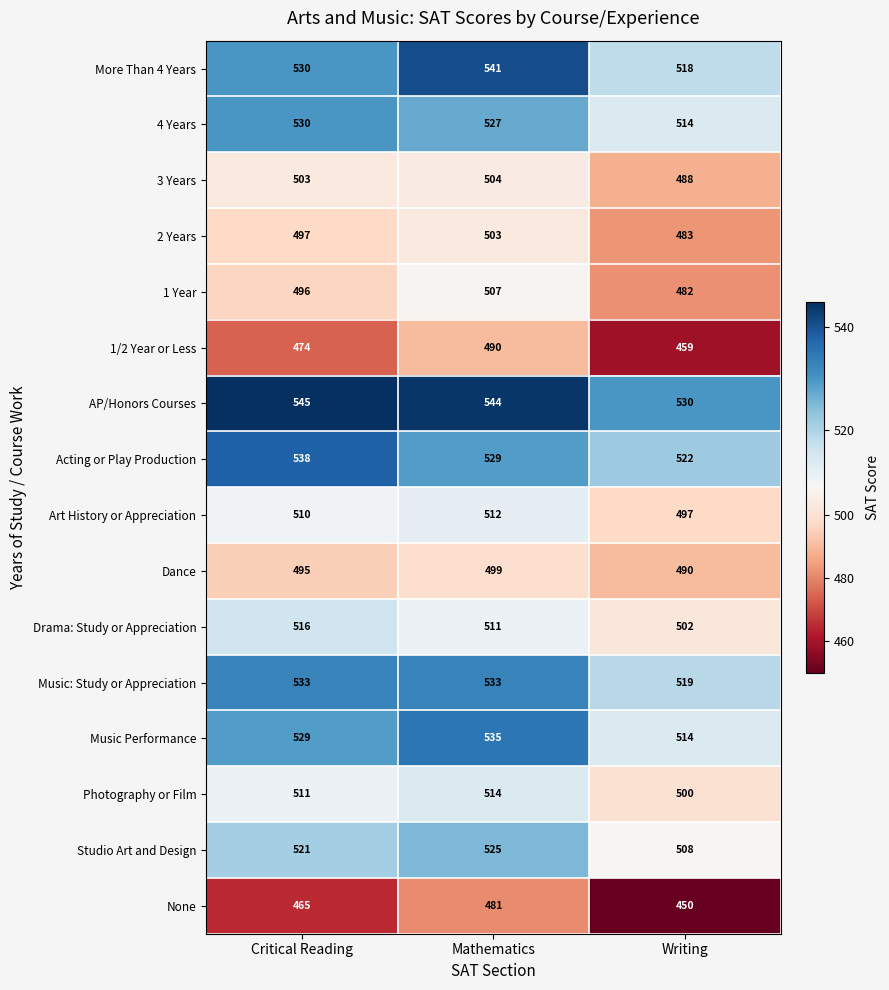

How many distinct data groups are displayed?

16